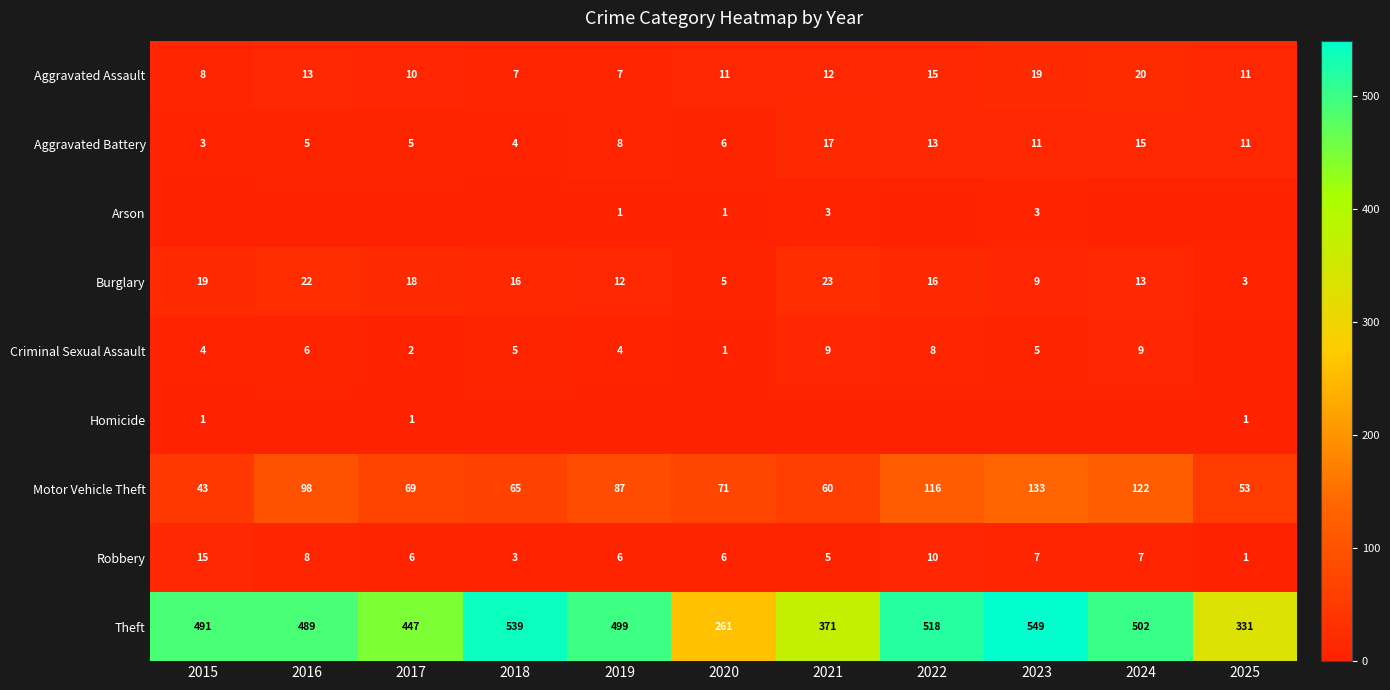

Is the value of Theft at 2024 greater than the value of Homicide at 2017?

Yes